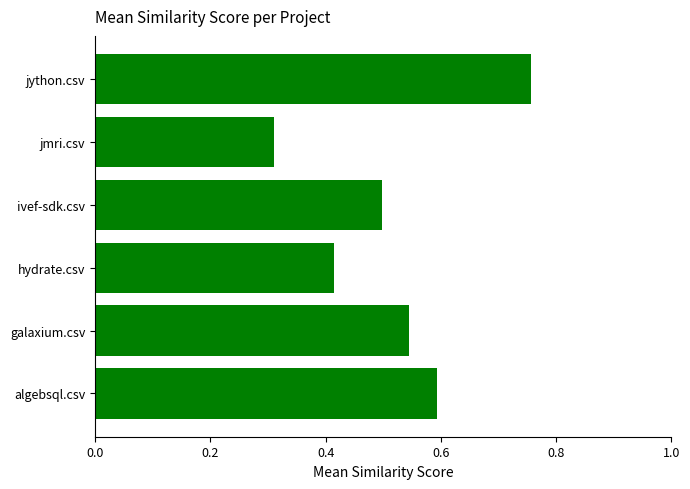

Which category has the highest value across all series?

jython.csv